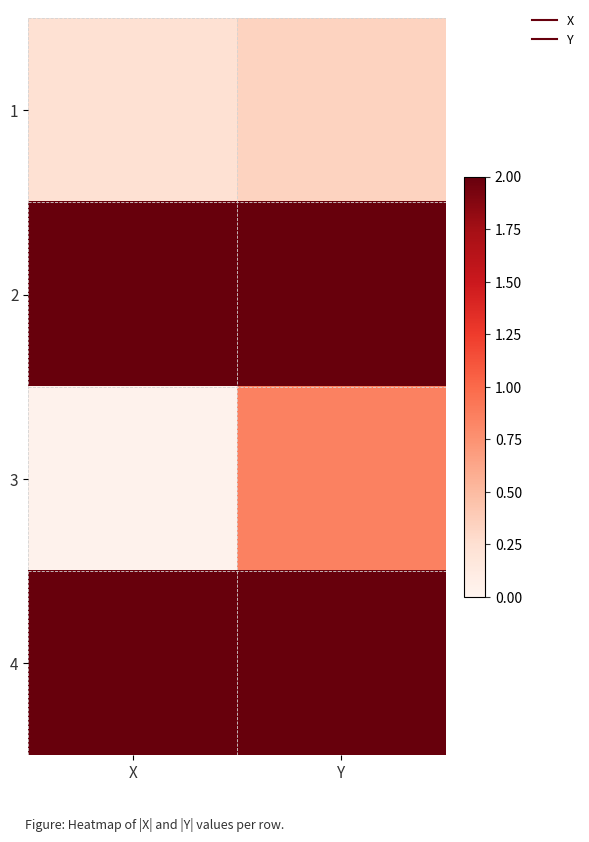

Reading left to right, what are all the values shown in this chart?

1: X=0.2	Y=0.3
2: X=5.1	Y=4.3
3: X=0.0	Y=0.9
4: X=5.5	Y=2.8